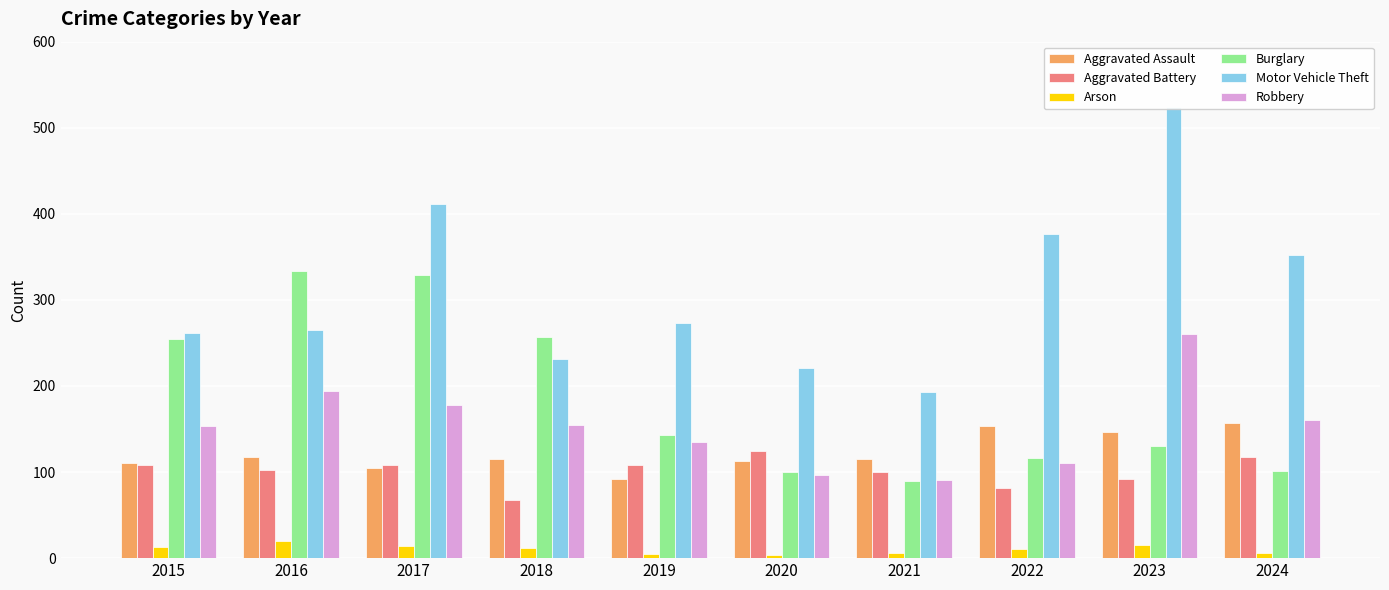

What is the maximum value for Burglary?

333